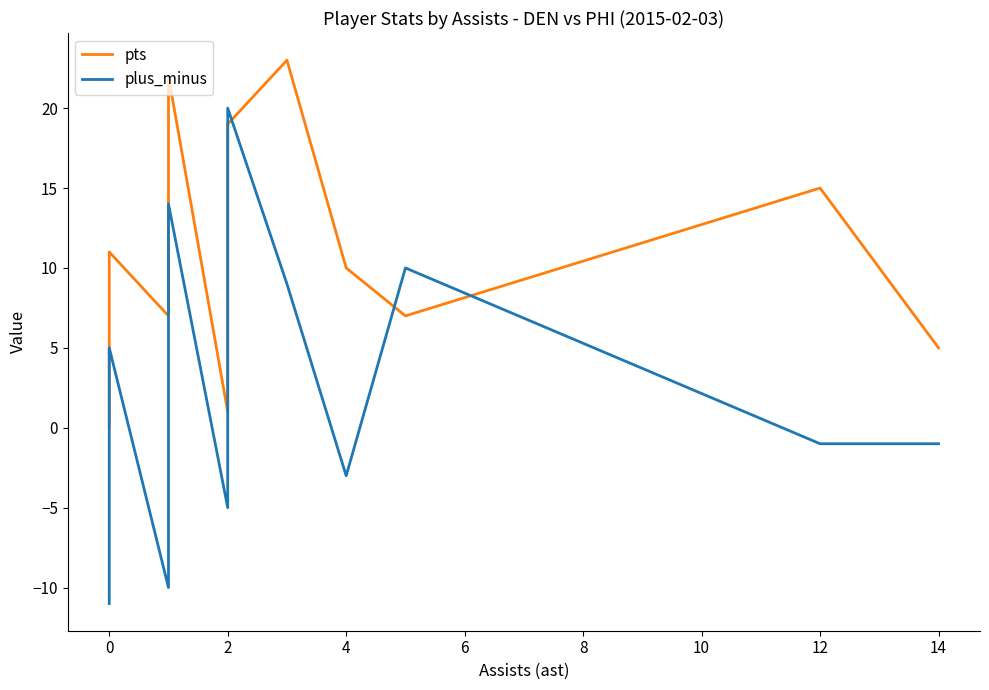

Reading left to right, extract all data points from this chart.

pts: 0	0	4	5	6	6	11	7	7	10	11	14	22	1	3	17	19	23	10	7	15	5
plus_minus: -11	-8	-6	-3	-3	-2	5	-10	-8	-5	-2	8	14	-5	-2	4	20	9	-3	10	-1	-1